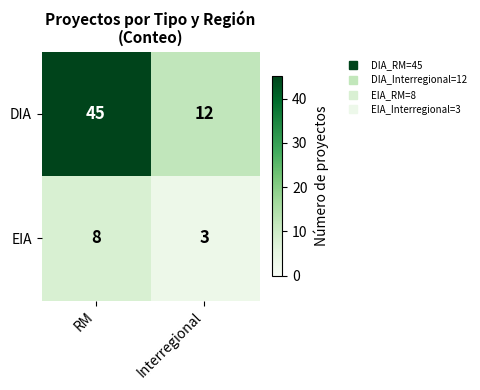

What is the sum of the DIA values at RM and Interregional?

57